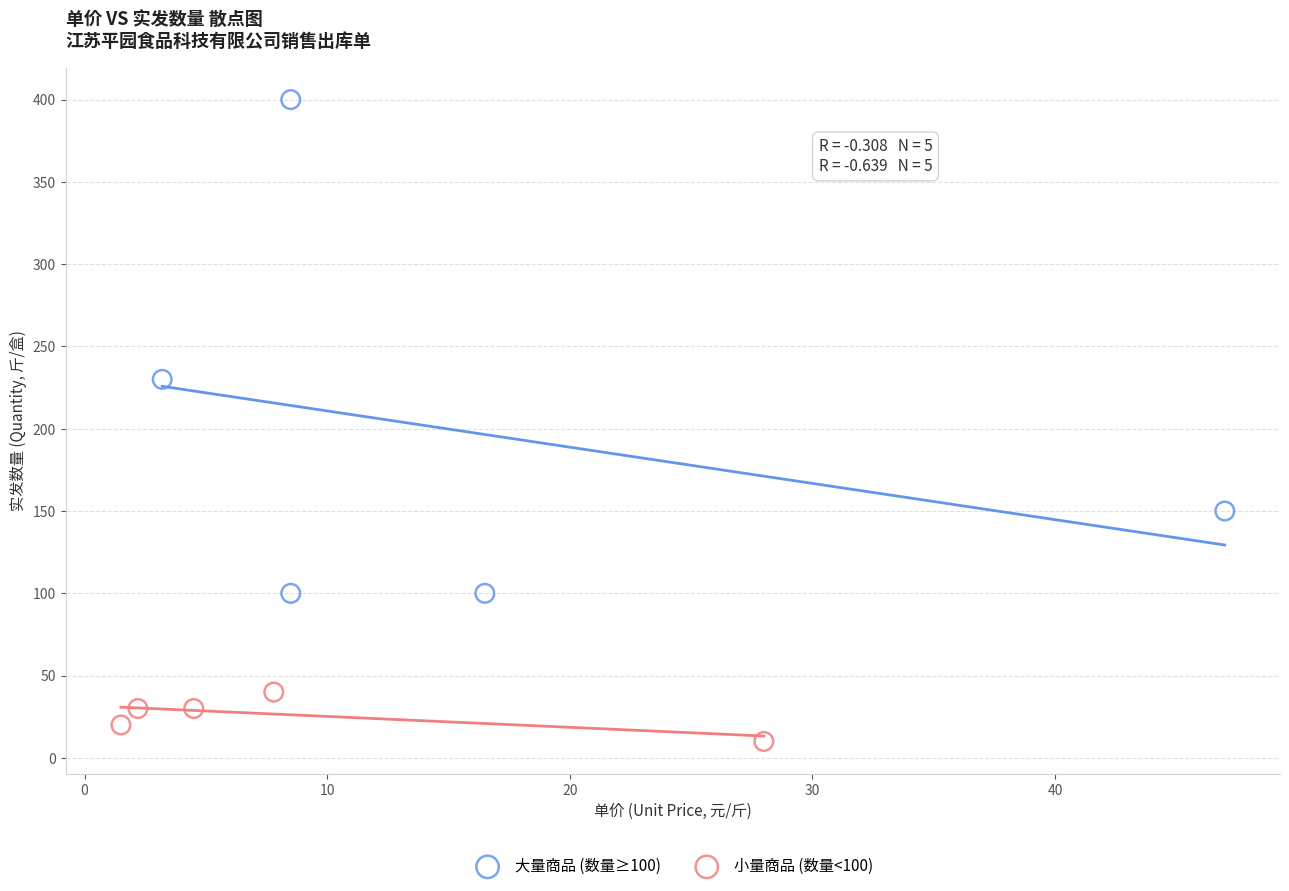

What are all the series names shown in the legend?

大量商品 (数量≥100), 小量商品 (数量<100)